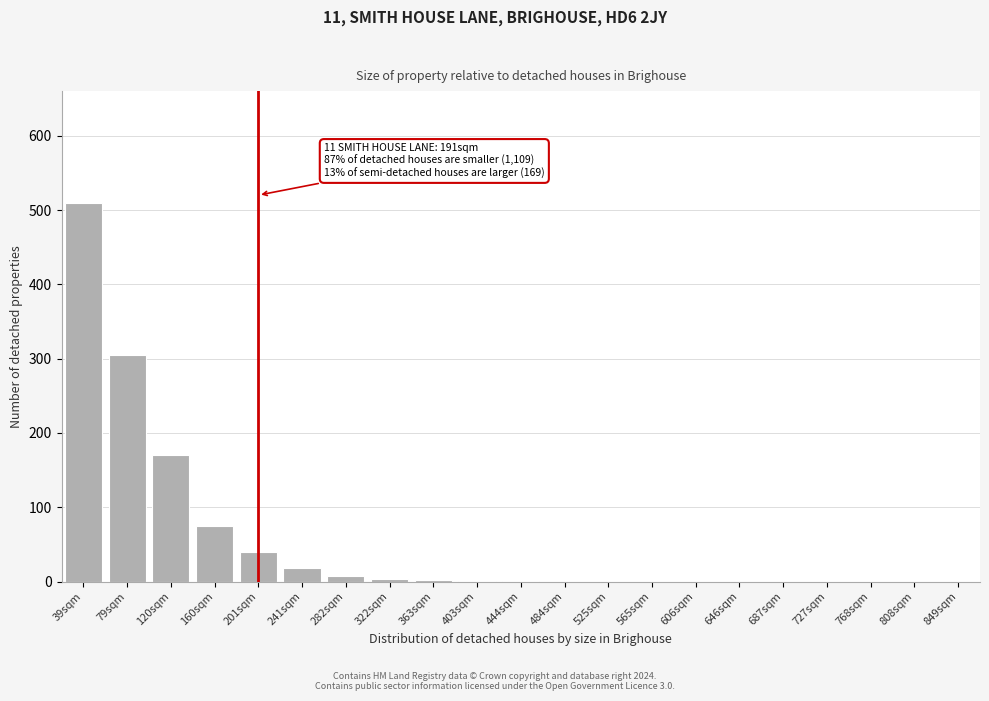

What is the approximate value at 201sqm?

40